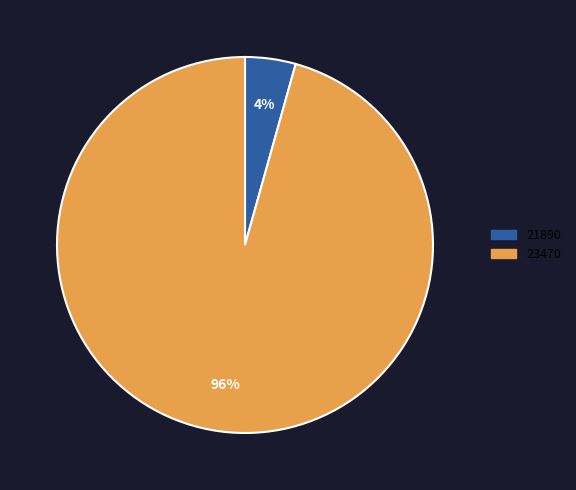

Does any single category account for the majority?

Yes